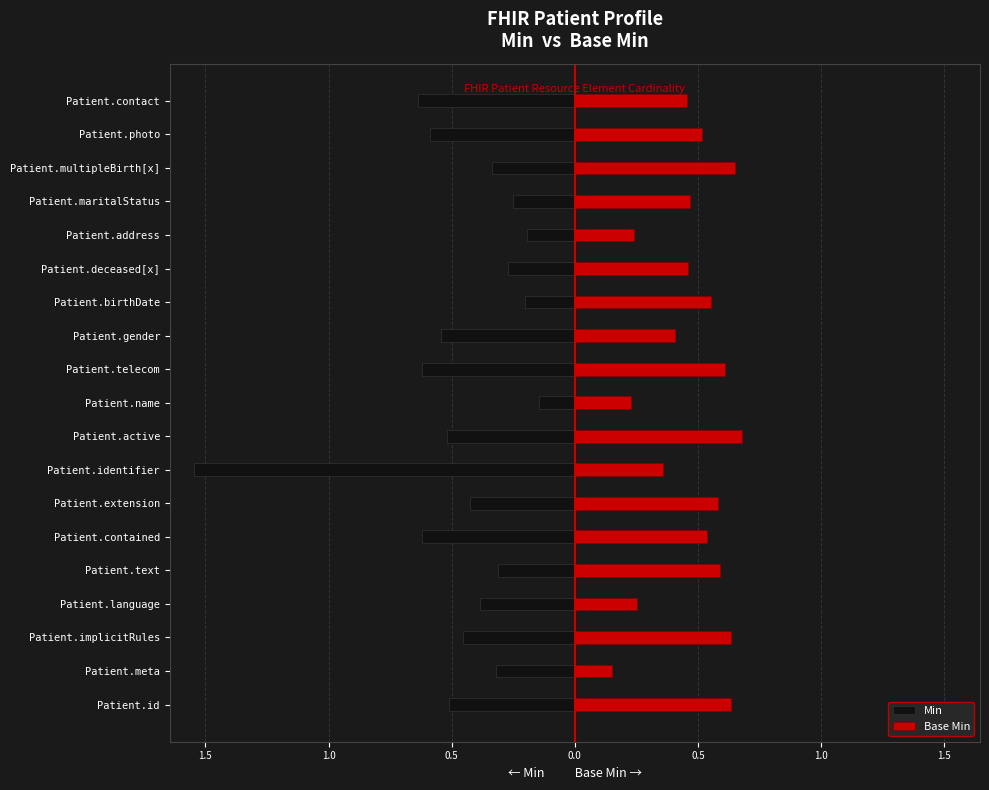

How many bars are there in total?

38